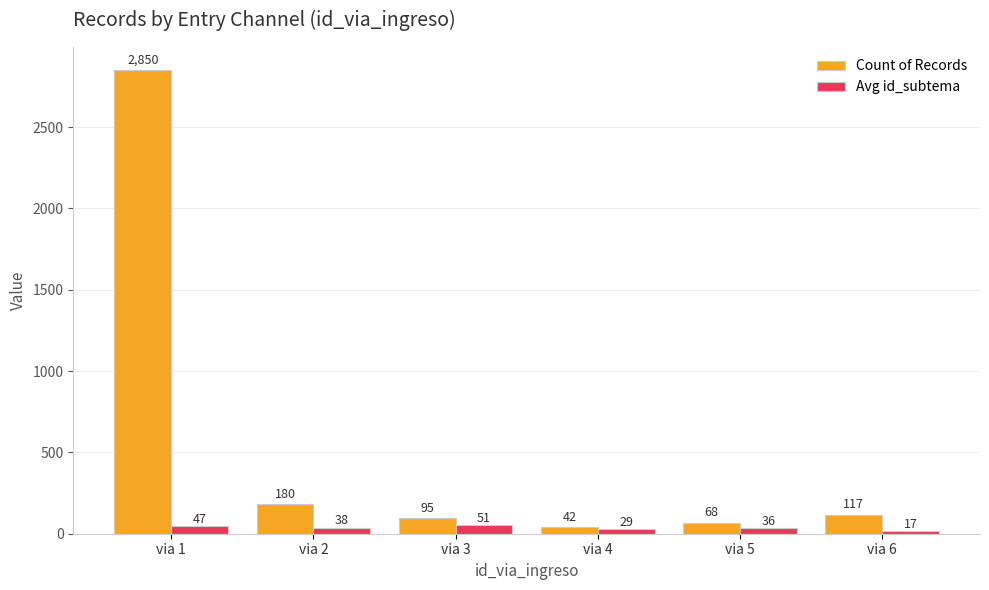

At which category is the sum across all series the highest?

via 1